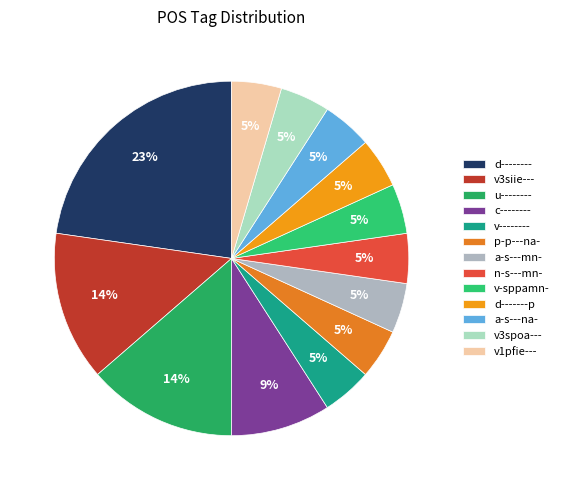

Does v3siie--- represent more than half of the total?

No